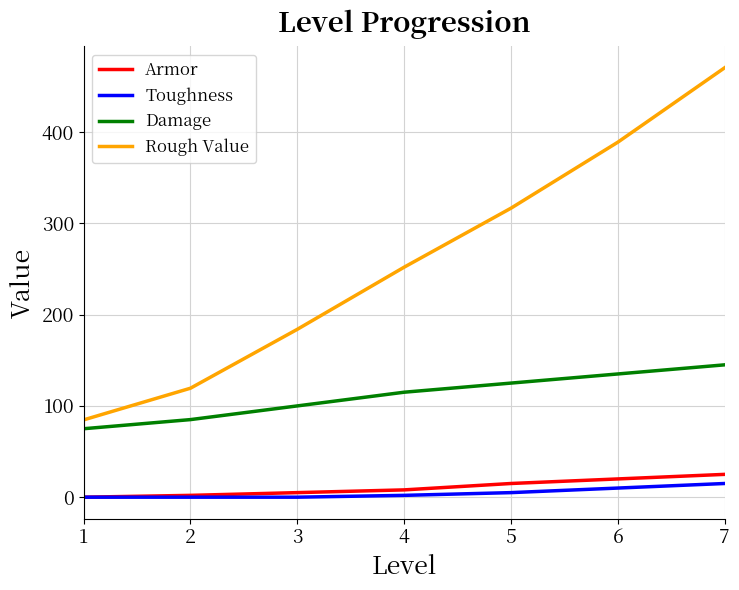

What is the total value across all series at 1?

159.7